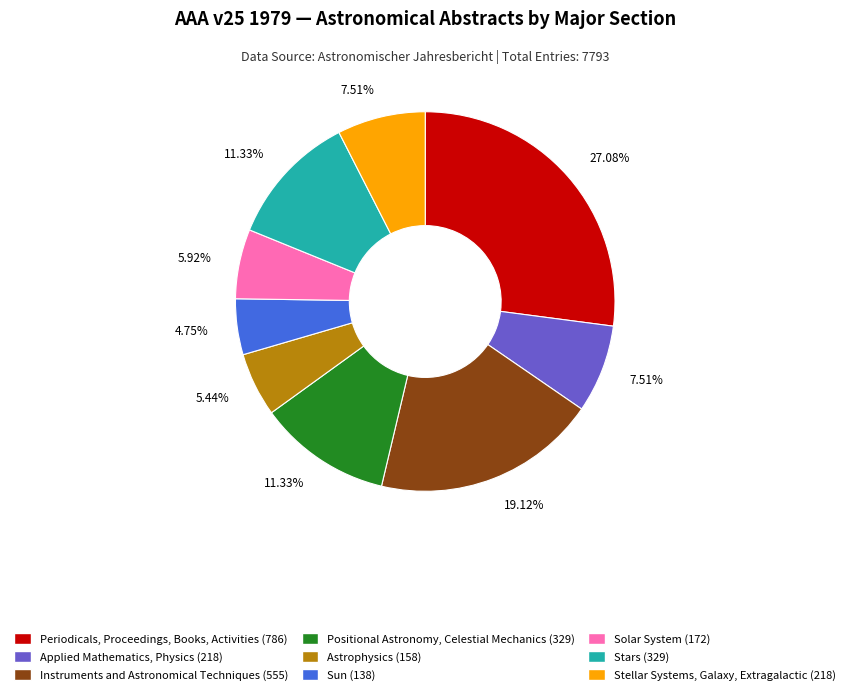

Combined, what portion of the pie is Positional Astronomy, Celestial Mechanics and Stellar Systems, Galaxy, Extragalactic?

18.8%